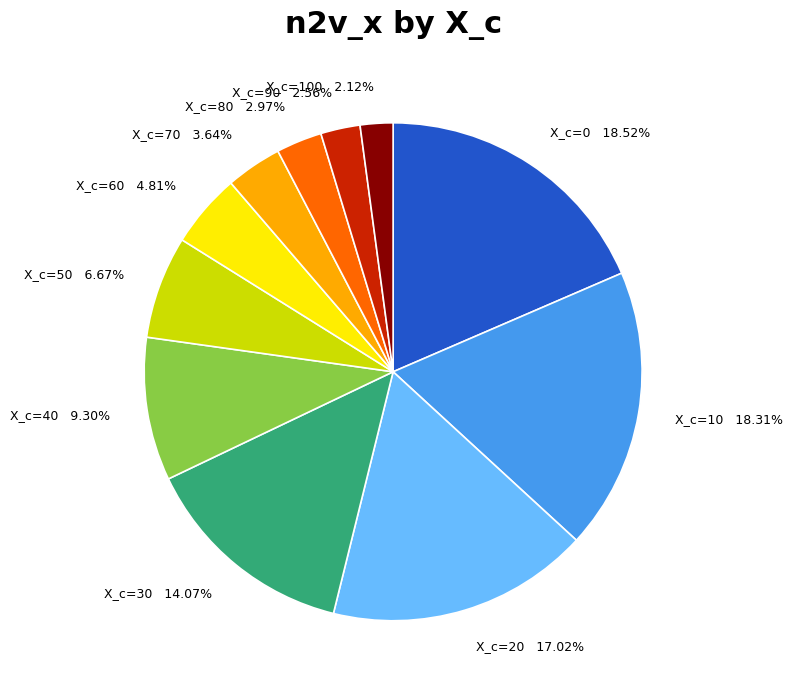

Is there any slice that represents more than half of the pie?

No